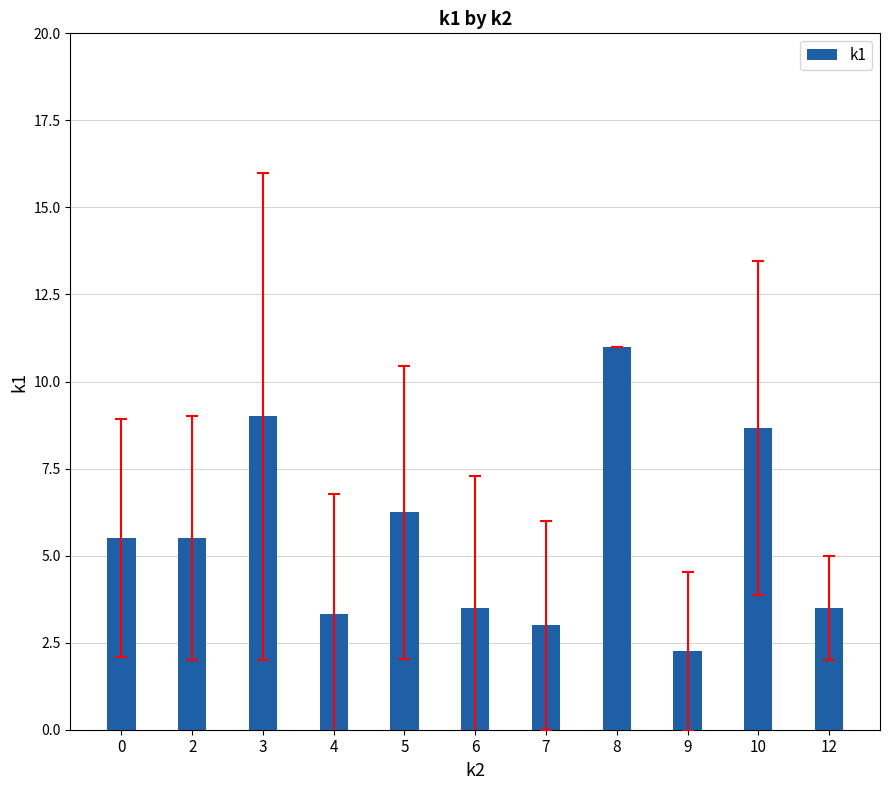

What is the value of the 7th bar from the left?

3.0